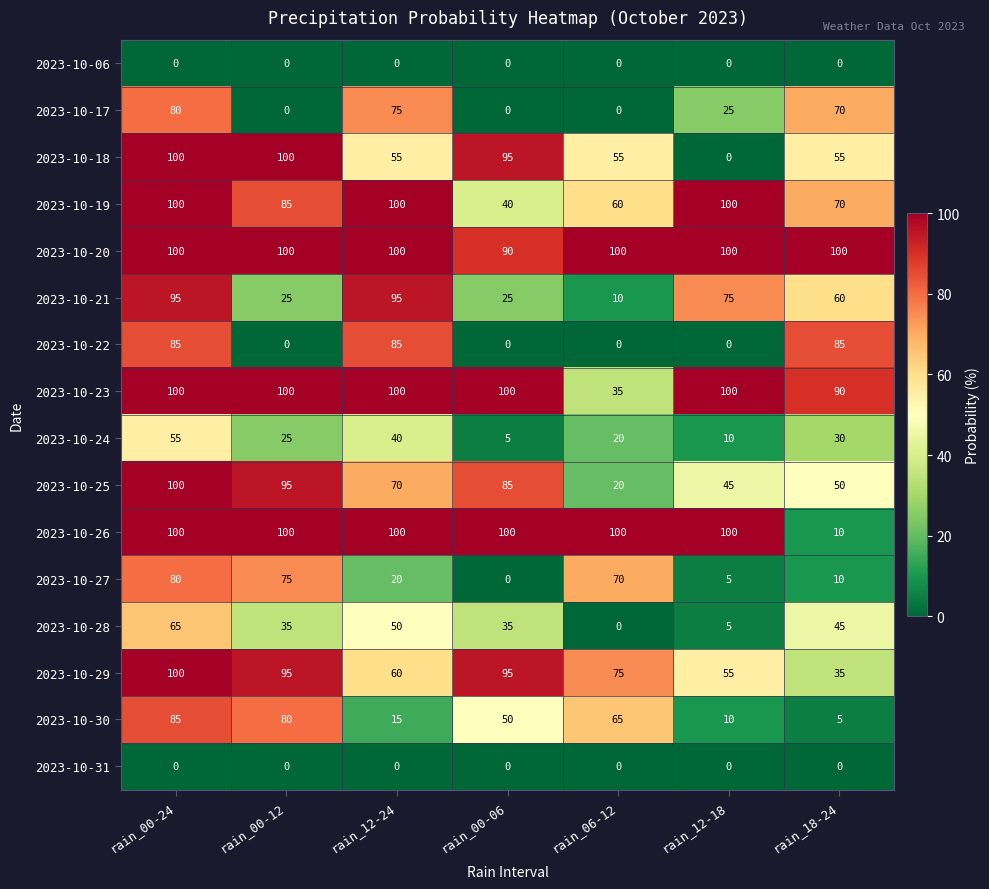

The value of 2023-10-25 at rain_12-24 is 70. True or false?

True